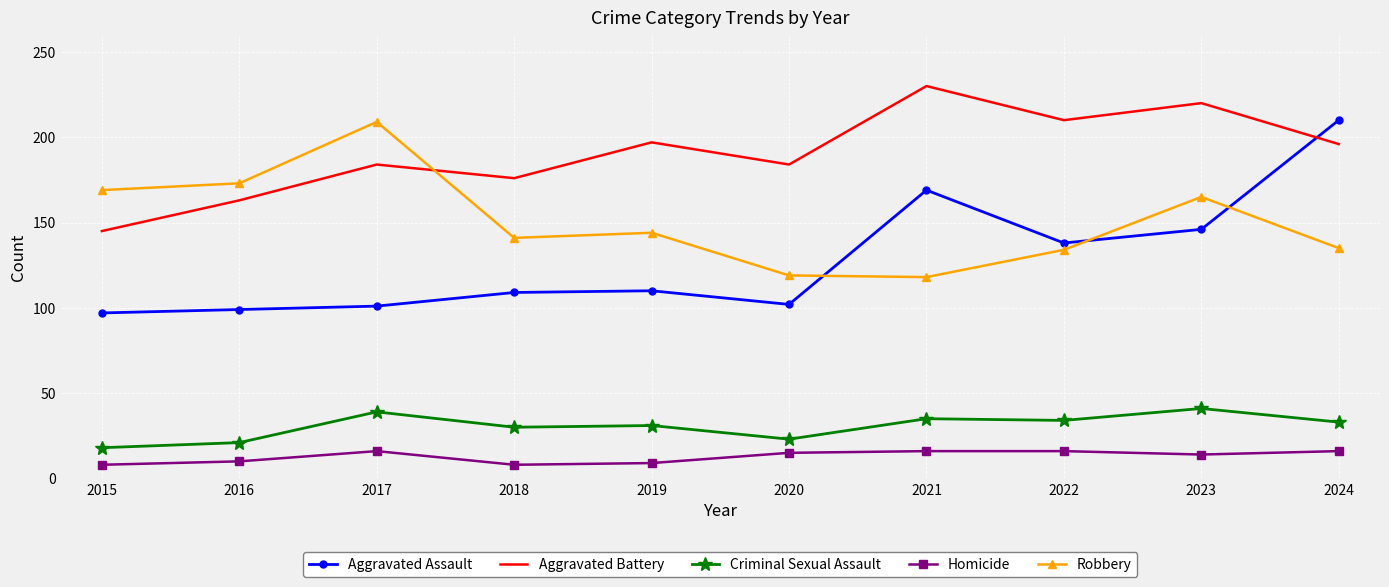

The Criminal Sexual Assault series shows 16 at 2022. True or false?

False